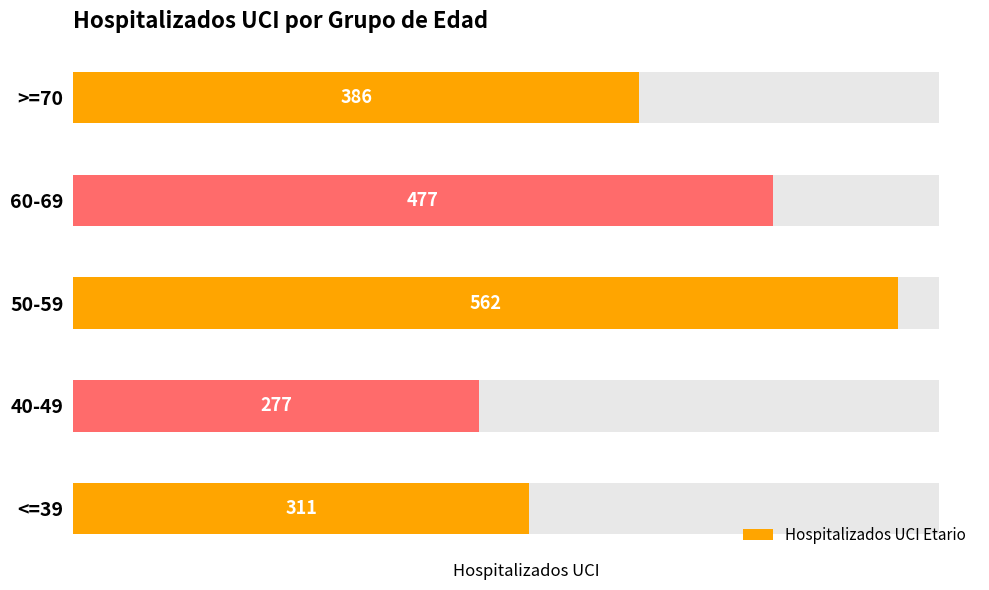

Rank the categories by value from highest to lowest.

50-59, 60-69, >=70, <=39, 40-49